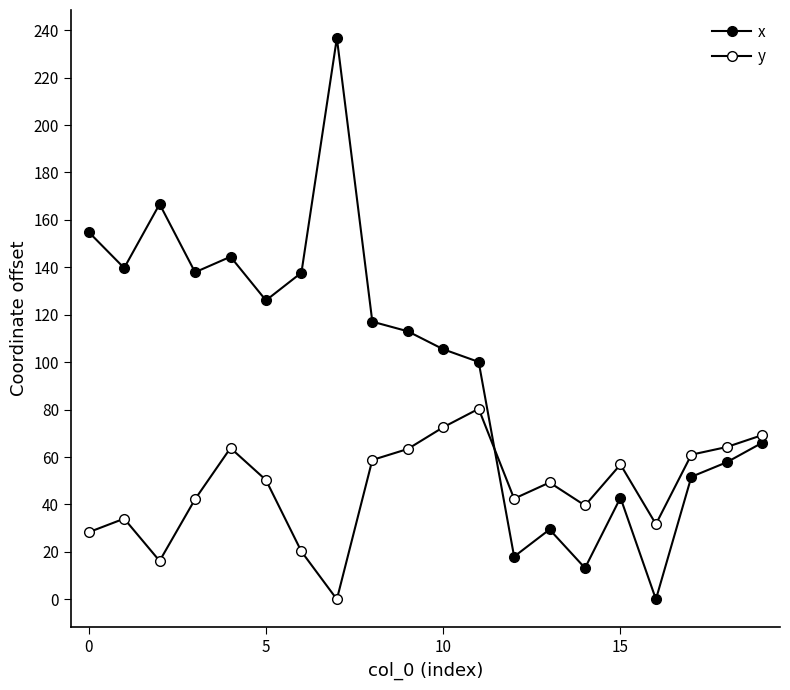

After their last crossing, which series has the higher values: x or y?

y